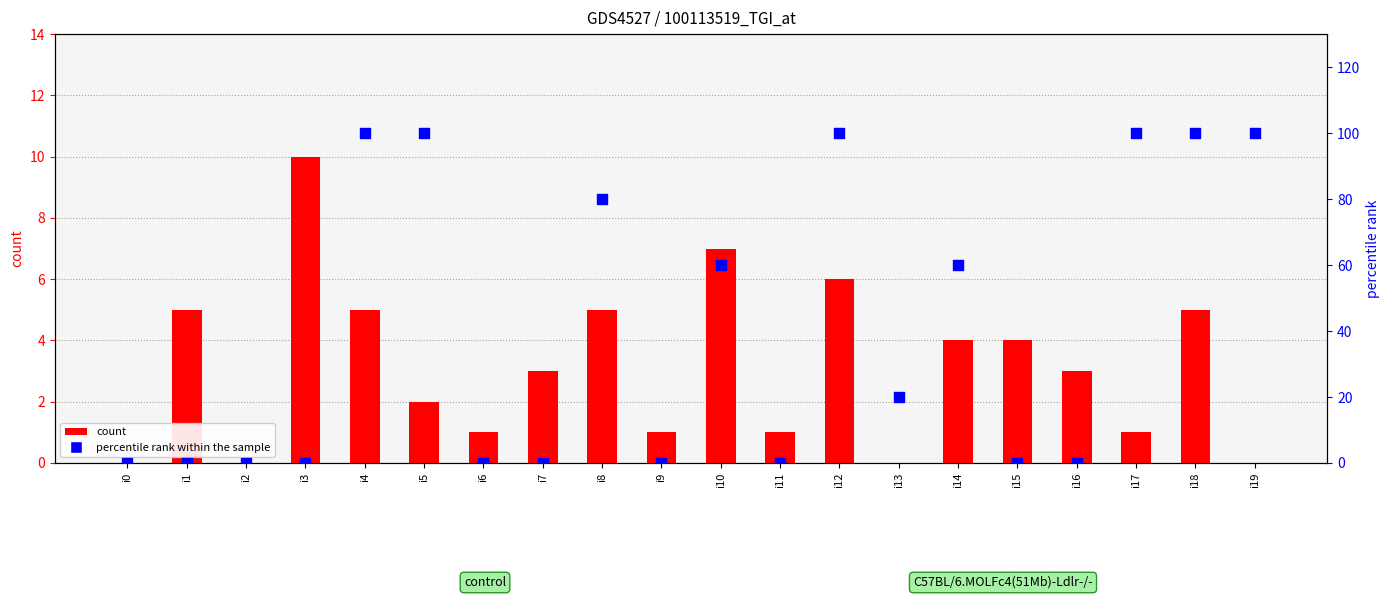

At how many categories does at least one series exceed 31?

9